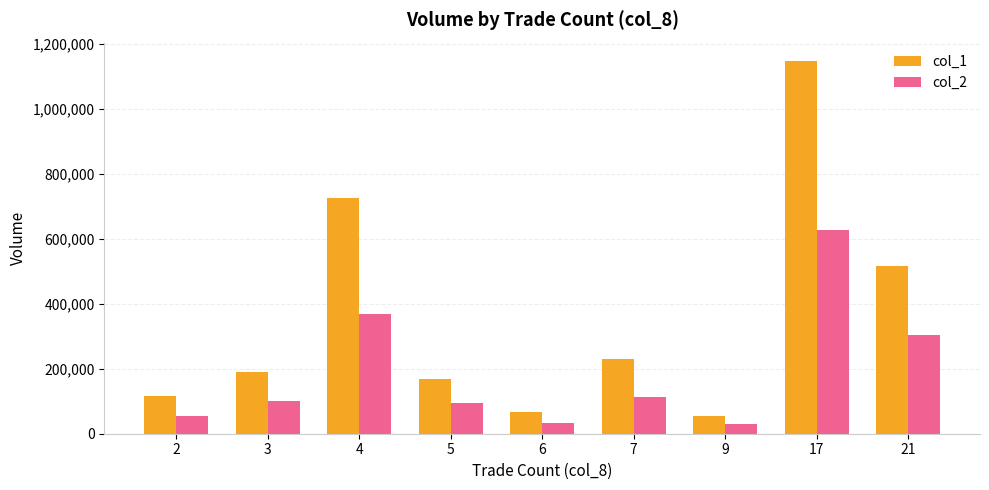

Is it true that col_2 equals 54460 at 2?

True